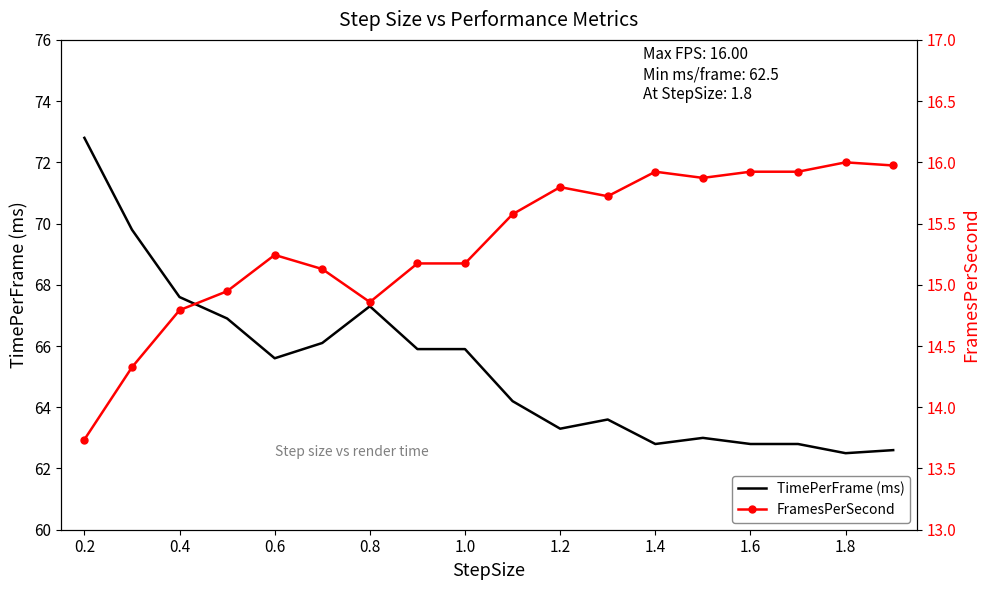

Which series has the largest total across all categories?

TimePerFrame (ms)